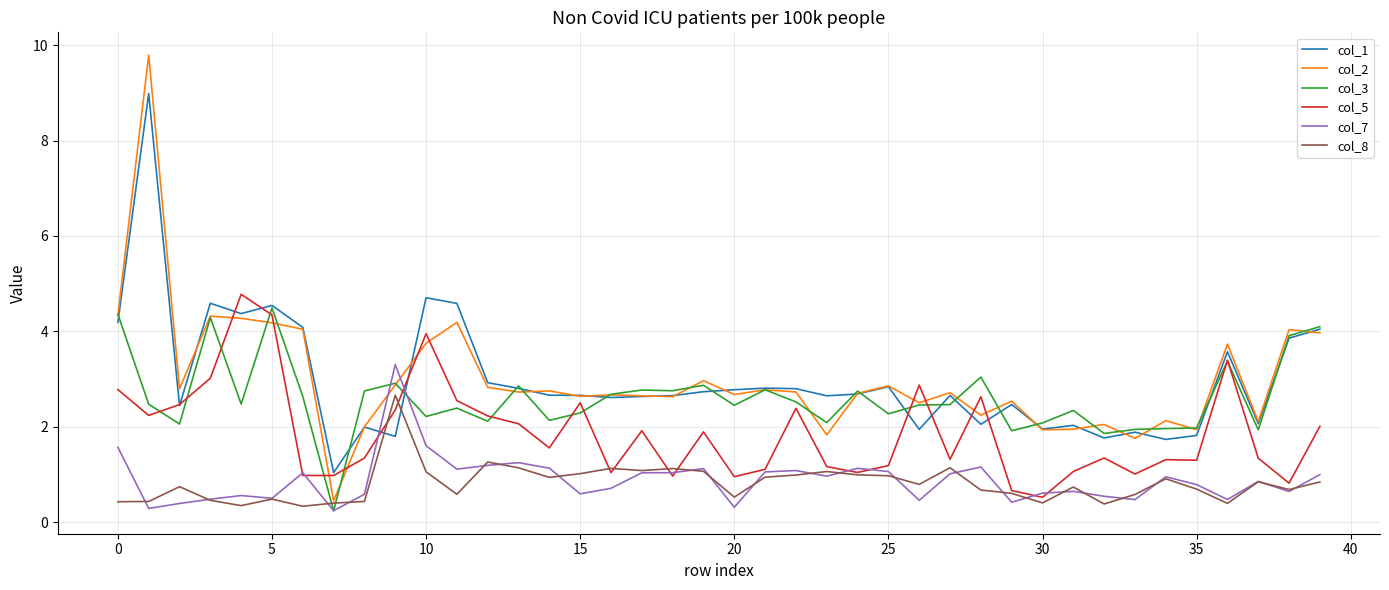

What is the minimum value for col_2?

0.4